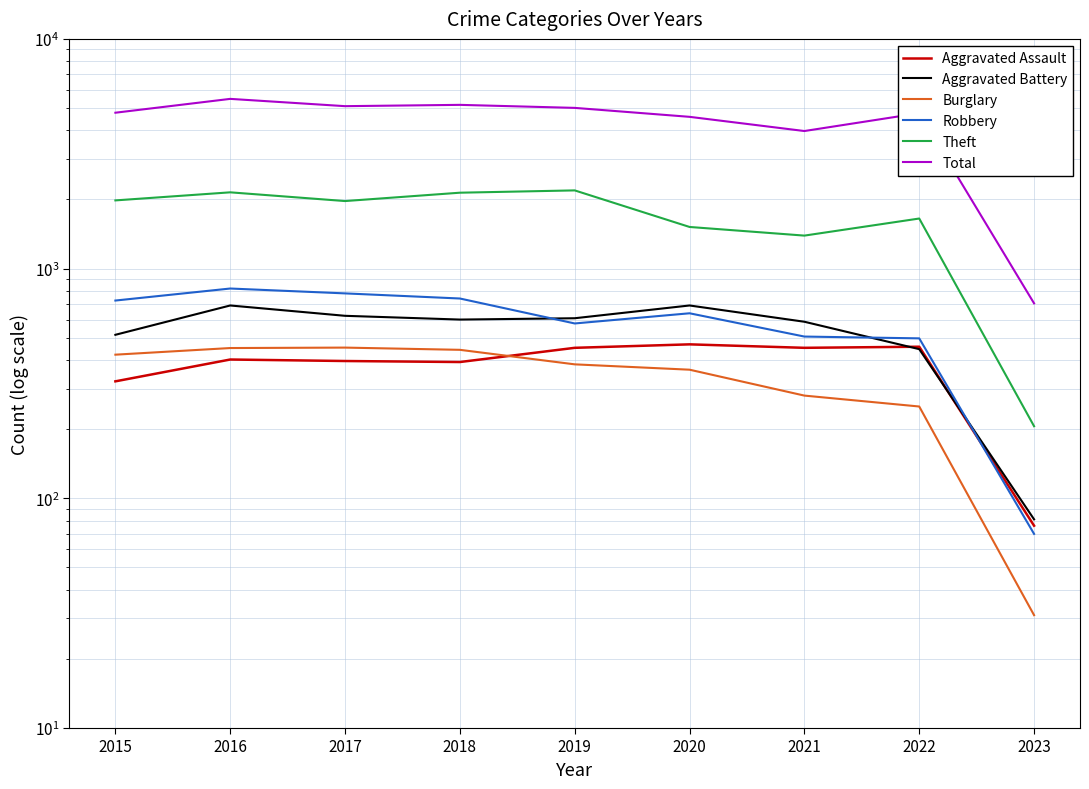

True or false: Robbery has a value of 506 at 2021.

True